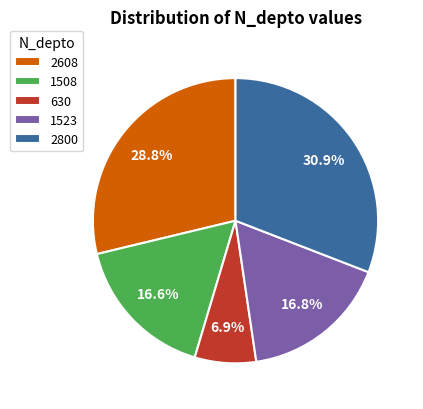

True or false: 630 accounts for 7% of the total.

True